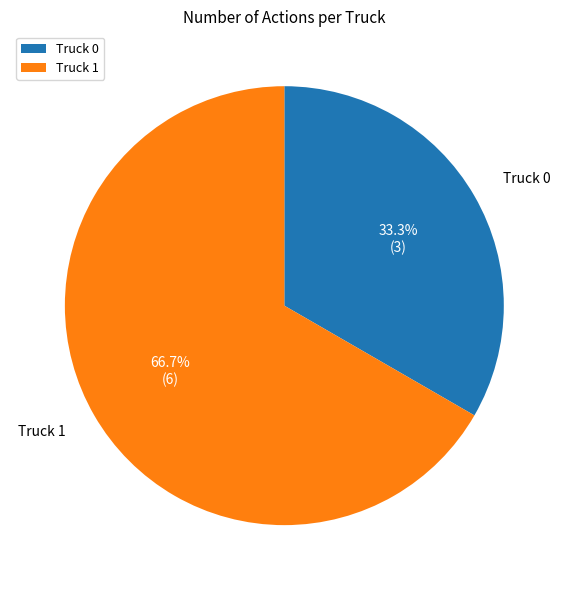

Rank the categories by value from highest to lowest.

Truck 1, Truck 0